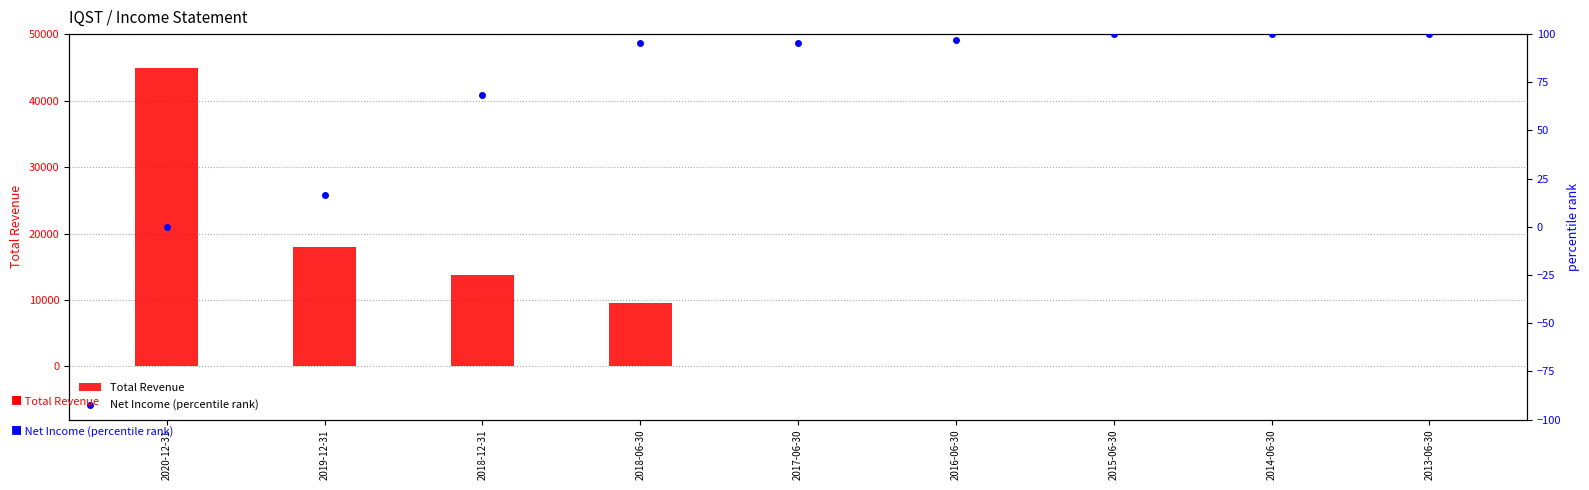

What are all the series names shown in the legend?

Total Revenue, Net Income (percentile rank)